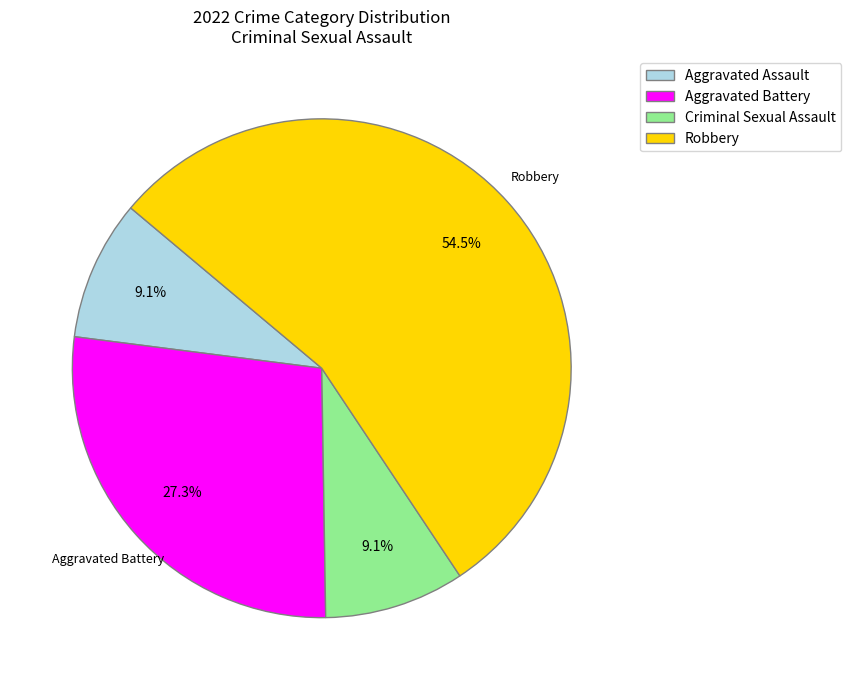

Which slice represents more than half of the pie?

Robbery